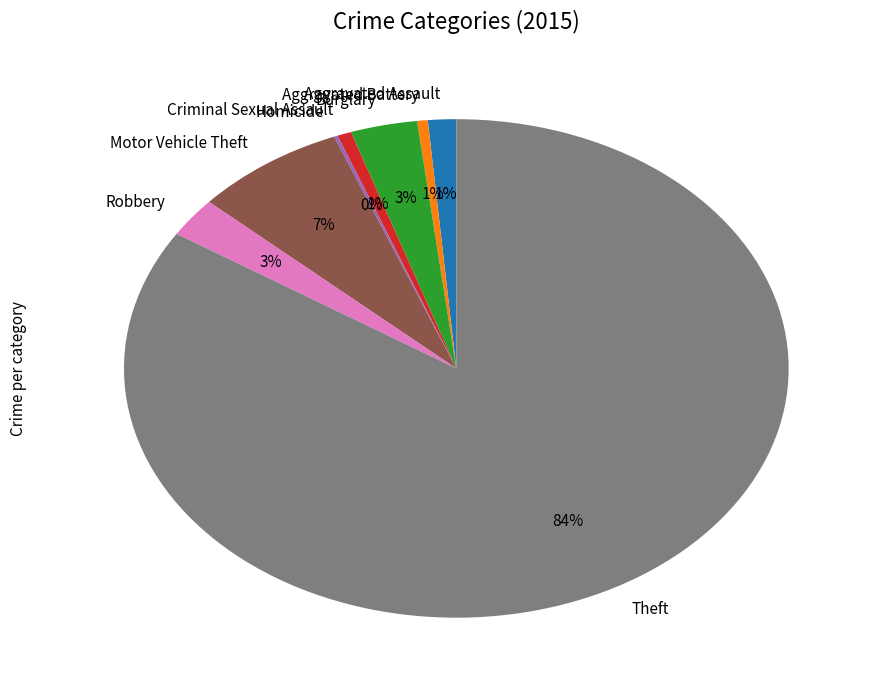

Combined, do Aggravated Assault and Burglary account for over 50%?

No